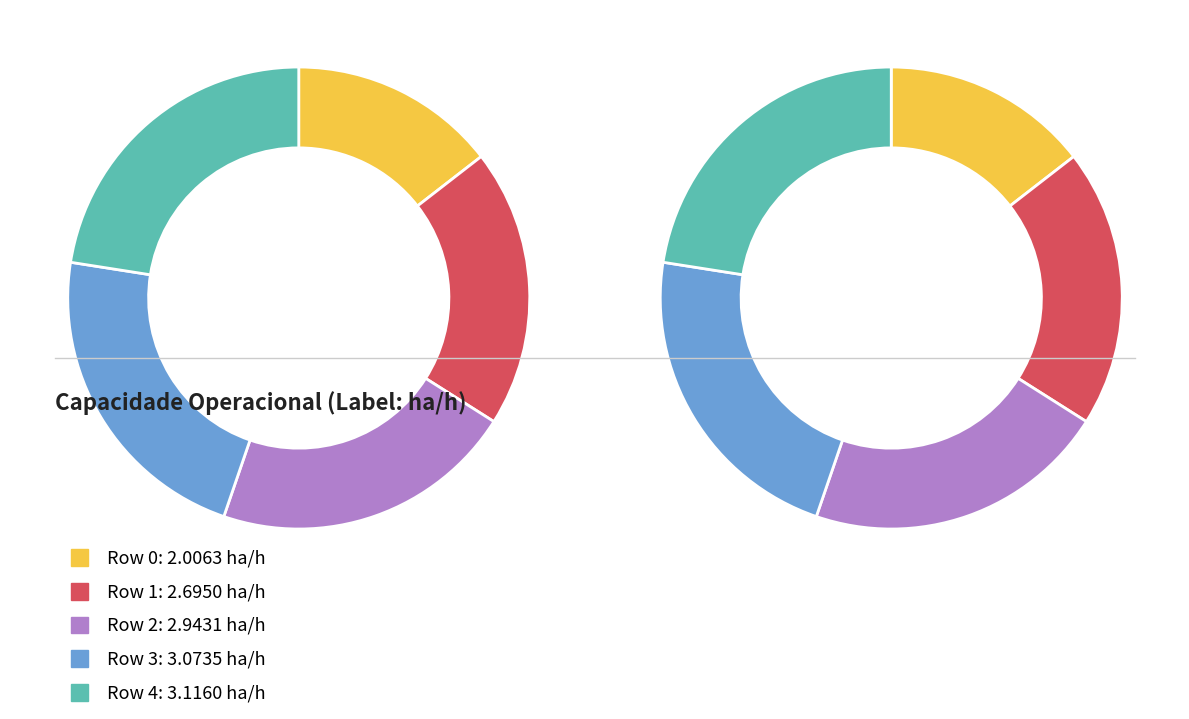

Is there a majority slice in this chart?

No